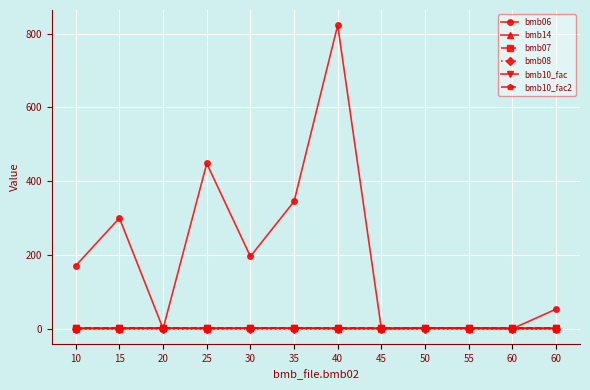

Does the chart have visible grid lines?

Yes